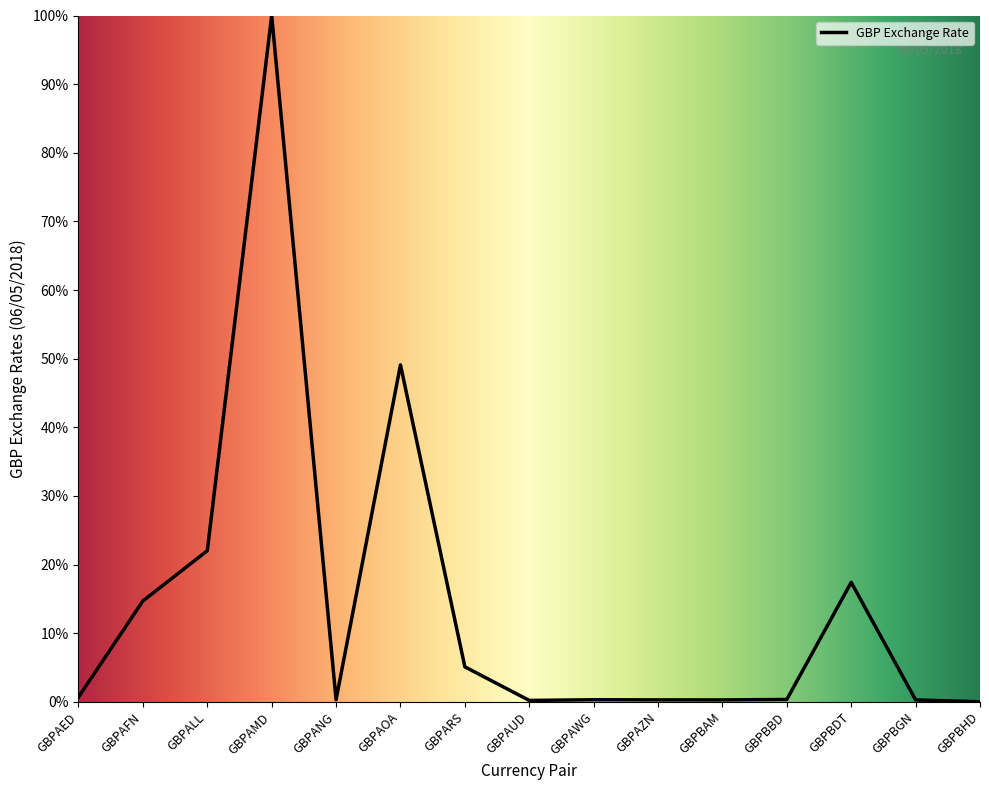

The value at GBPAOA is 32.0. True or false?

False